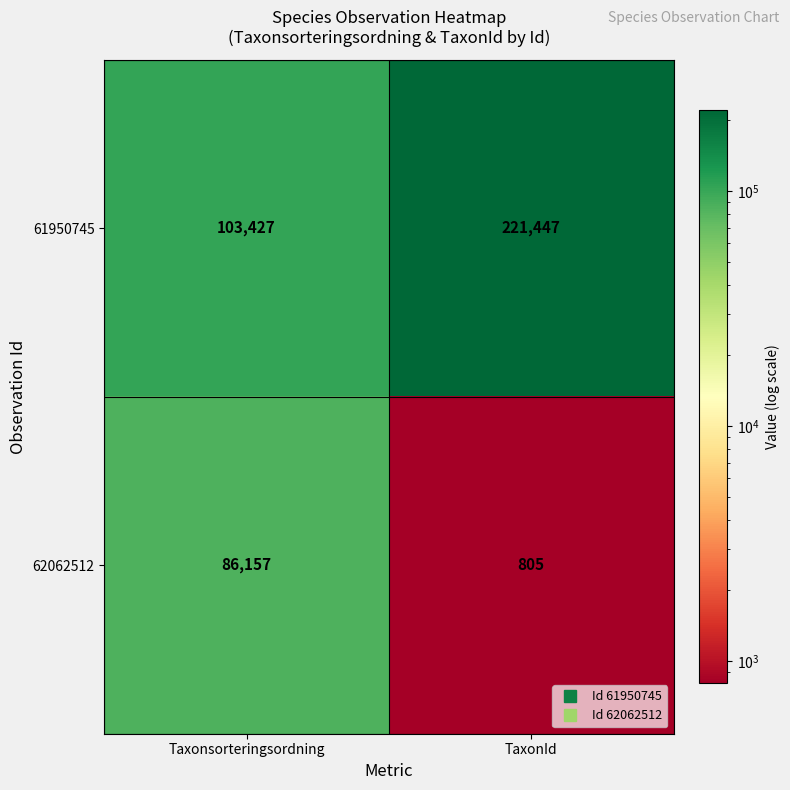

Which series has the largest range (max minus min)?

61950745